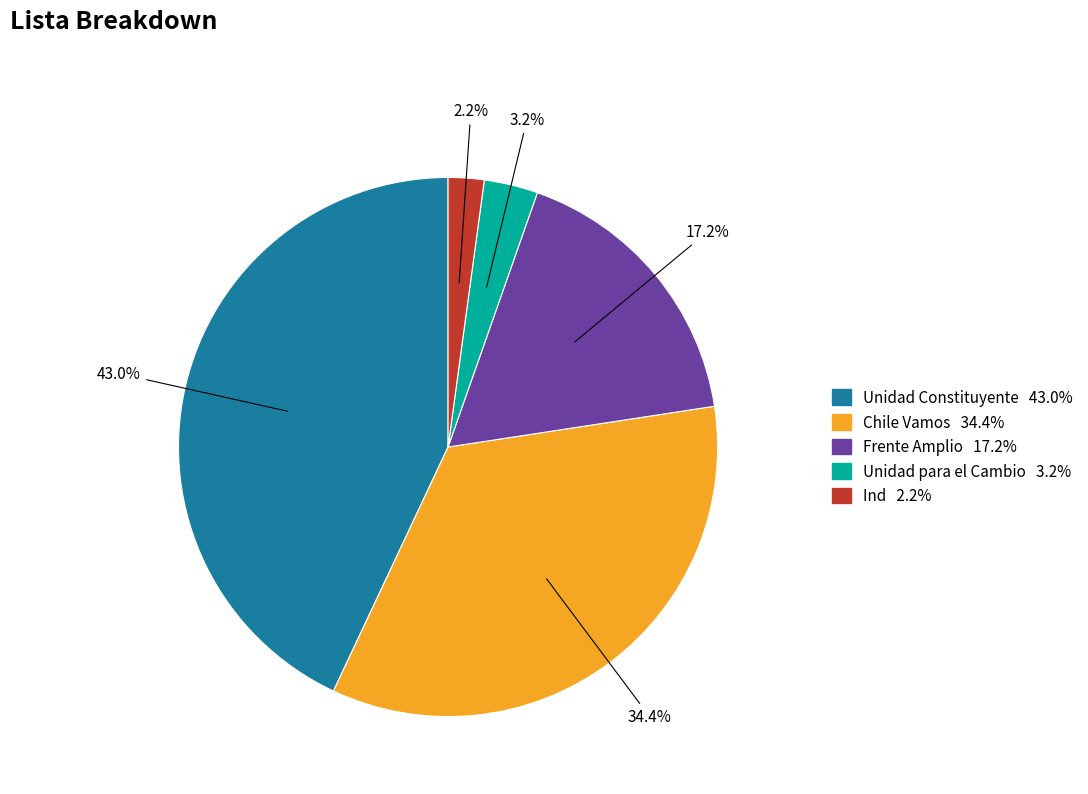

Rank the categories by value from lowest to highest.

Ind, Unidad para el Cambio, Frente Amplio, Chile Vamos, Unidad Constituyente